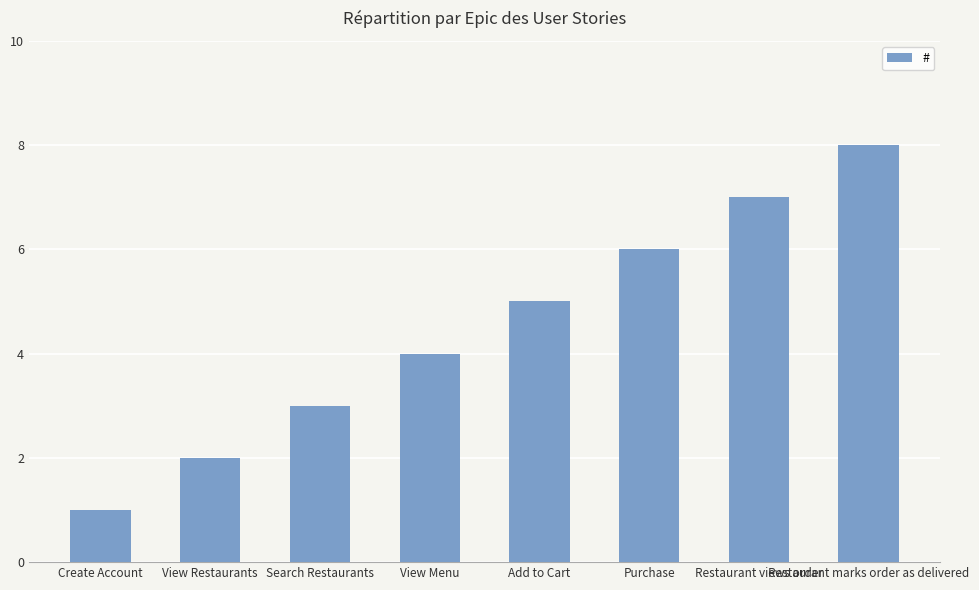

What is the ratio of the value at Restaurant marks order as delivered to the value at Create Account?

8.0